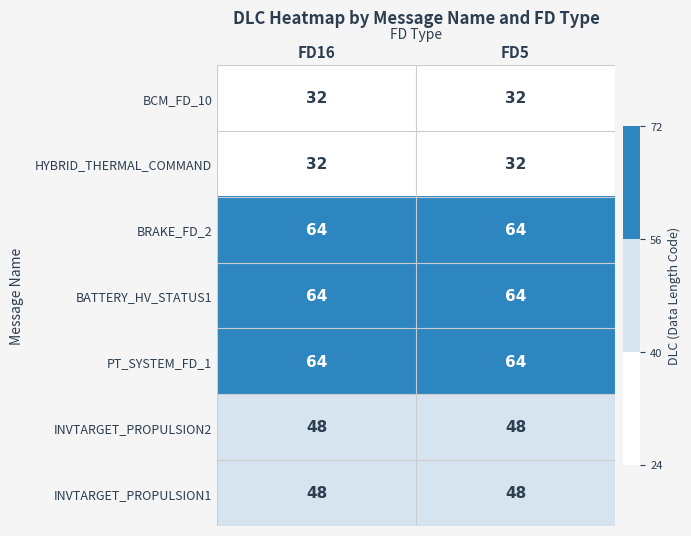

True or false: HYBRID_THERMAL_COMMAND has a value of 32 at FD16.

True